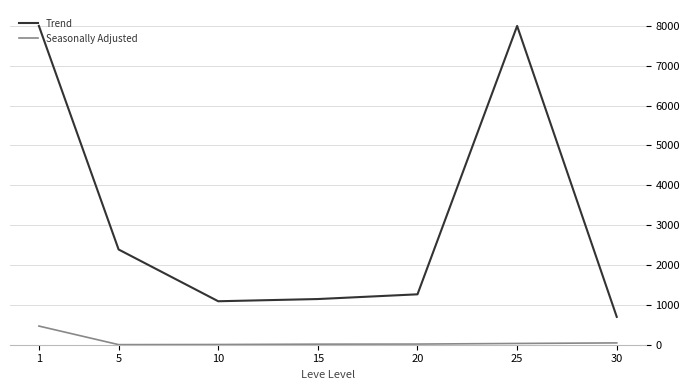

How many values in the Seasonally Adjusted series exceed 16?

4